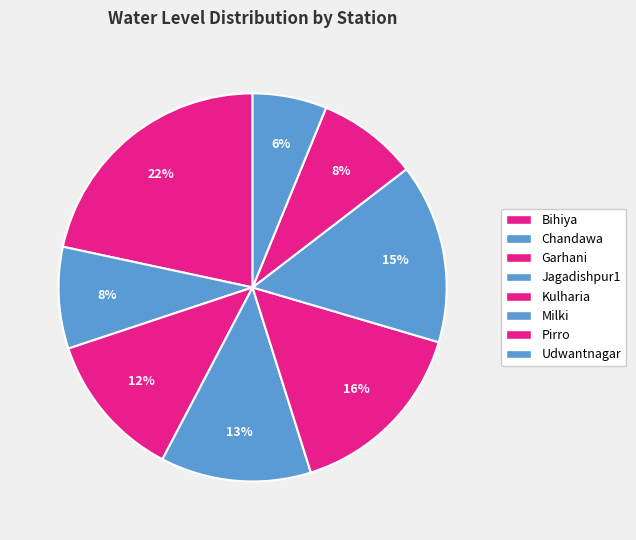

To the nearest percent, what portion does Pirro represent?

8%